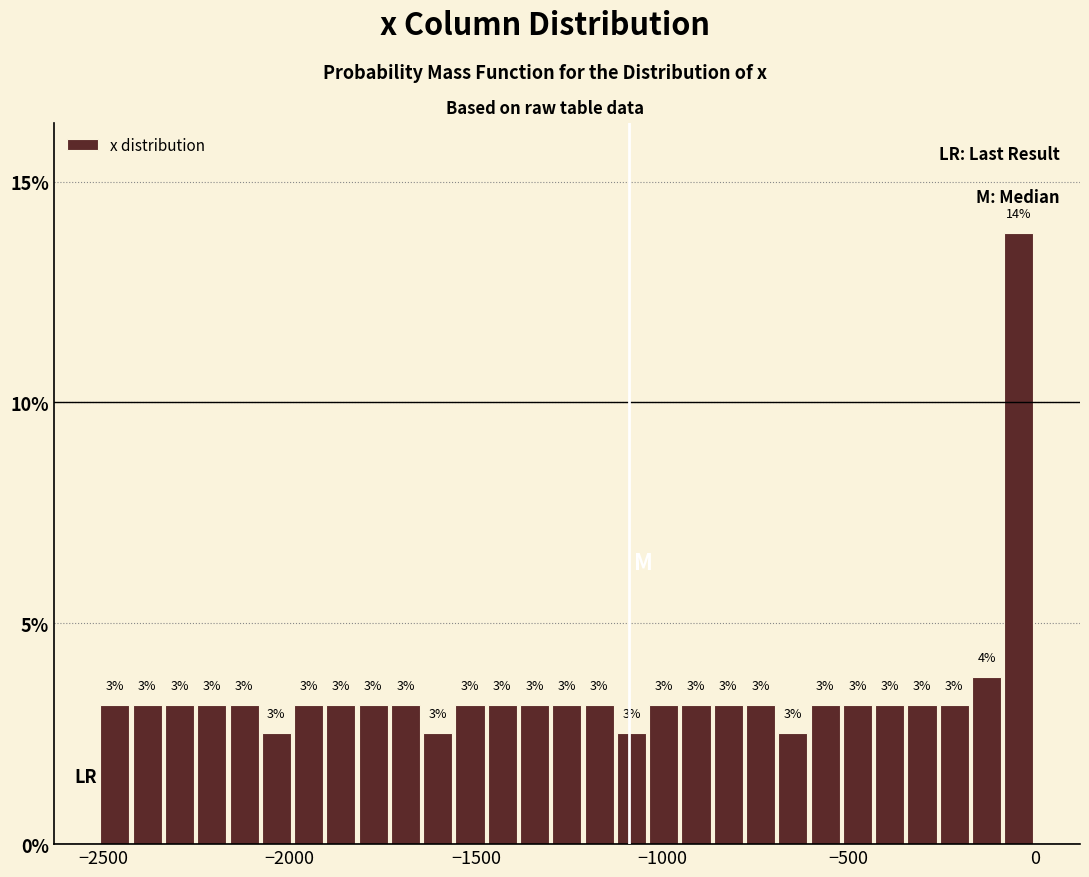

Around what value on the x-axis is the tallest bar? Give the approximate position of its centre, as read against the axis.

-50